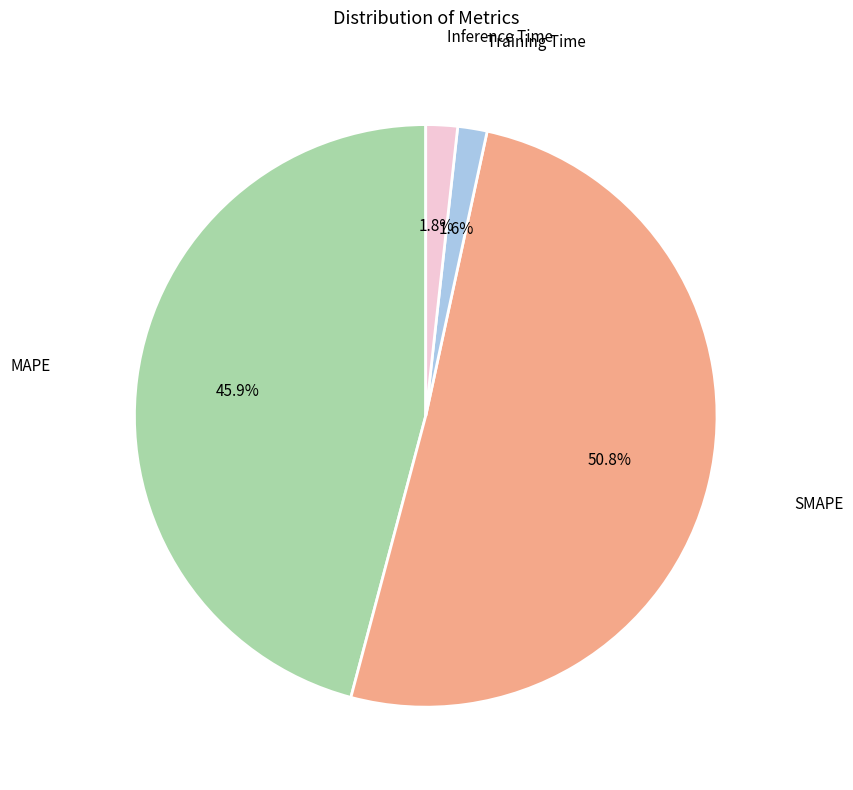

Is there a majority slice in this chart?

Yes